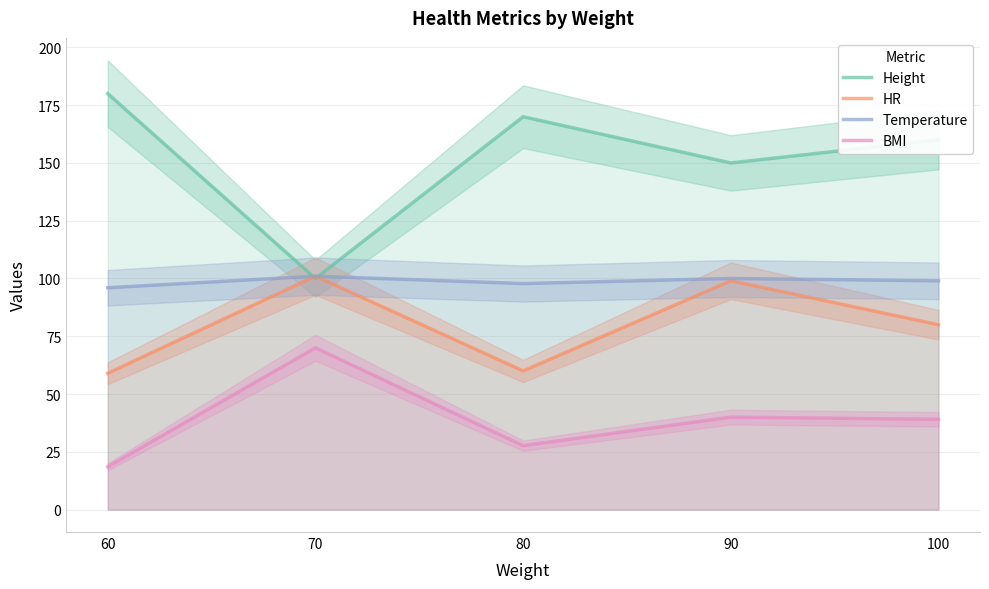

Reading left to right, transcribe all the data shown in this chart.

Height: 180.0	100.0	170.0	150.0	160.0
HR: 59.0	101.0	60.0	99.0	80.0
Temperature: 96.0	101.0	97.8	100.0	99.0
BMI: 18.5	70.0	27.7	40.0	39.1